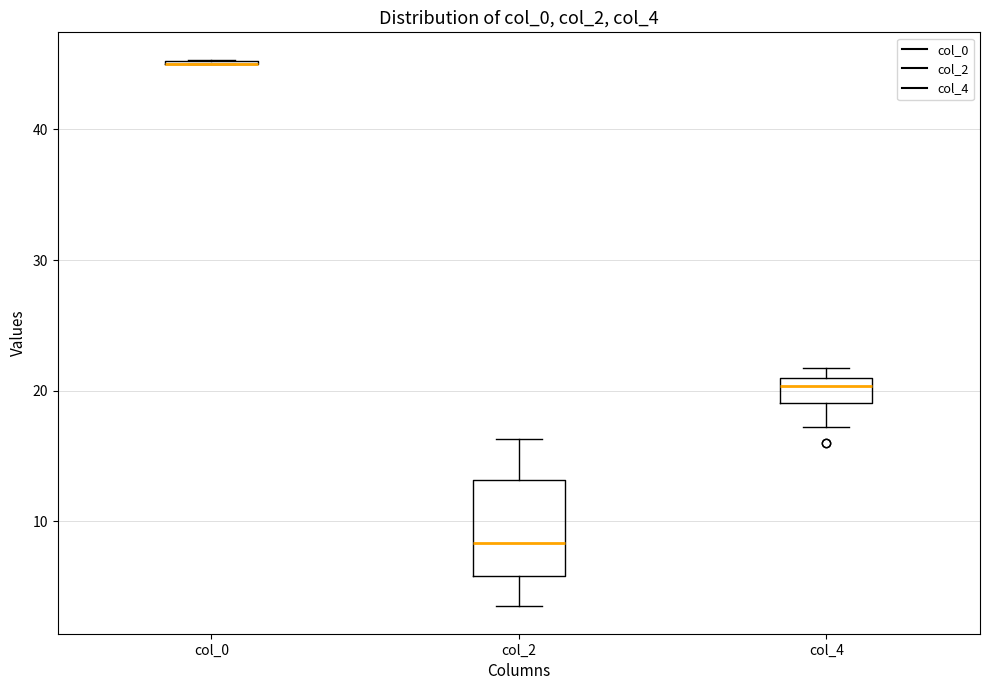

Reading left to right, transcribe this box plot: for each box, give where its median line is, the range the box spans, and where its two whiskers end, as read against the y-axis. The values are not printed on the chart, so give them approximately, as read against the axis.

col_0: box collapsed to a line at 45, whiskers 45 to 45
col_2: median 8, box 6 to 13, whiskers 4 to 16
col_4: median 20, box 19 to 21, whiskers 17 to 22